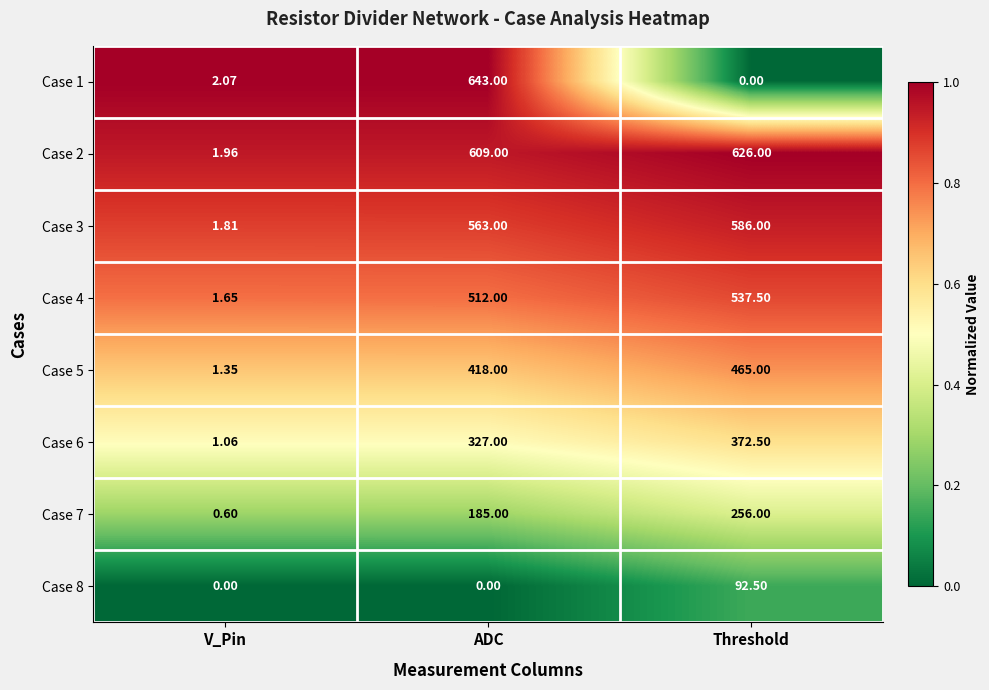

Rank the categories by Case 4 value from lowest to highest.

V_Pin, ADC, Threshold